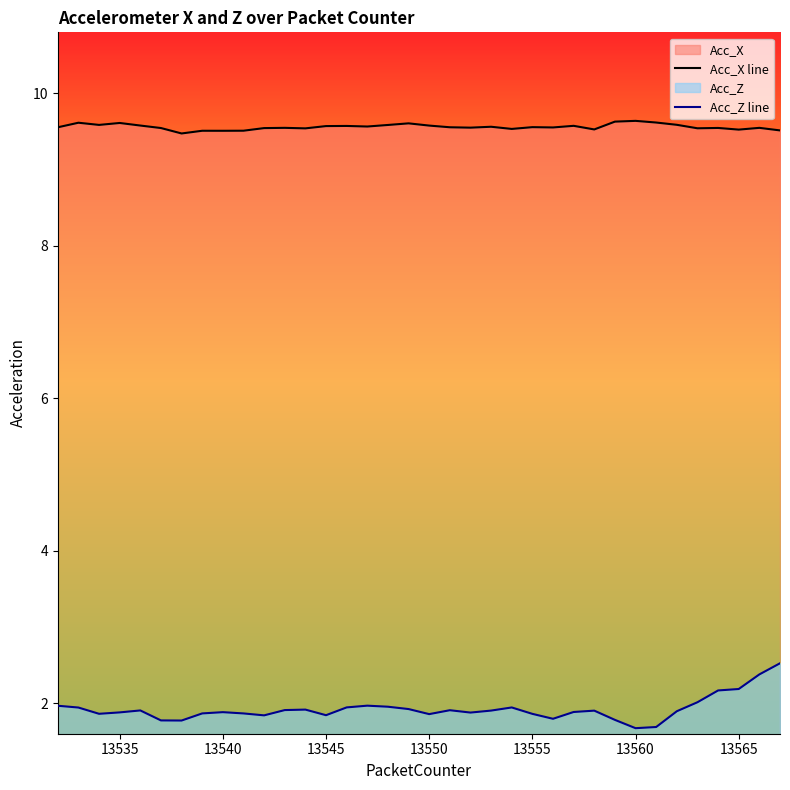

What is the difference between the maximum and minimum values in the Acc_X line series?

0.2